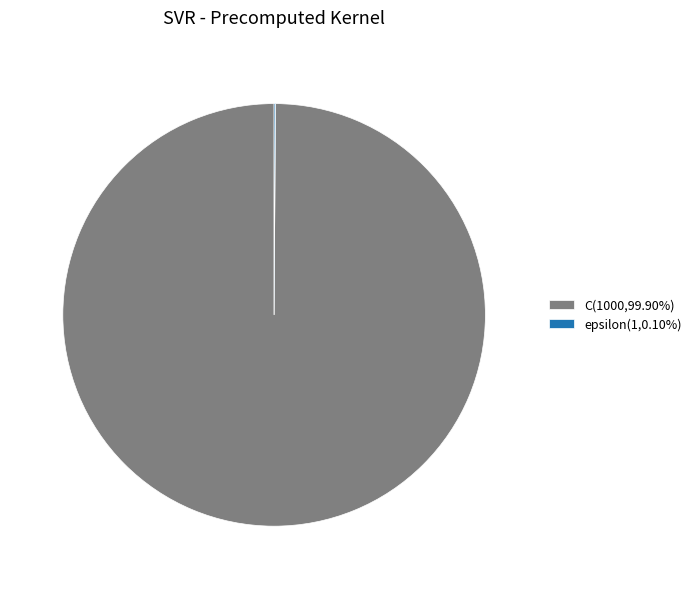

Does C(1000,99.90%) represent more than half of the total?

Yes